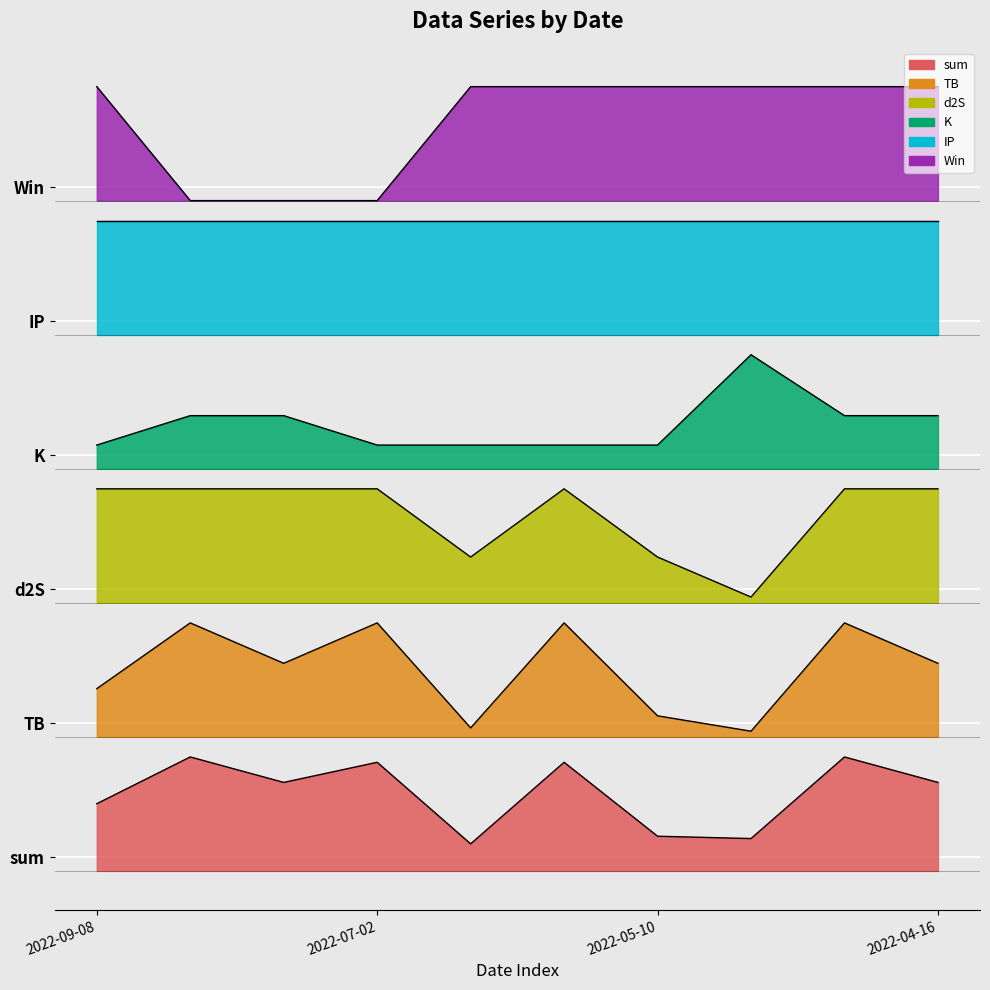

Where is the first local minimum for sum?

2022-08-26